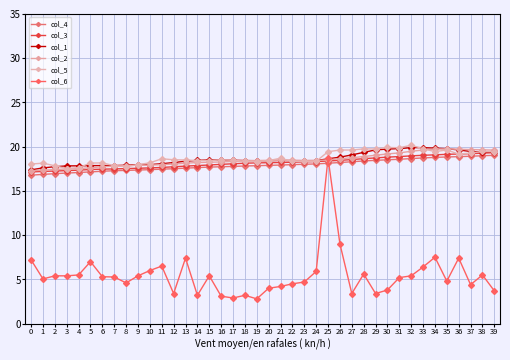

What are all the series names shown in the legend?

col_4, col_3, col_1, col_2, col_5, col_6